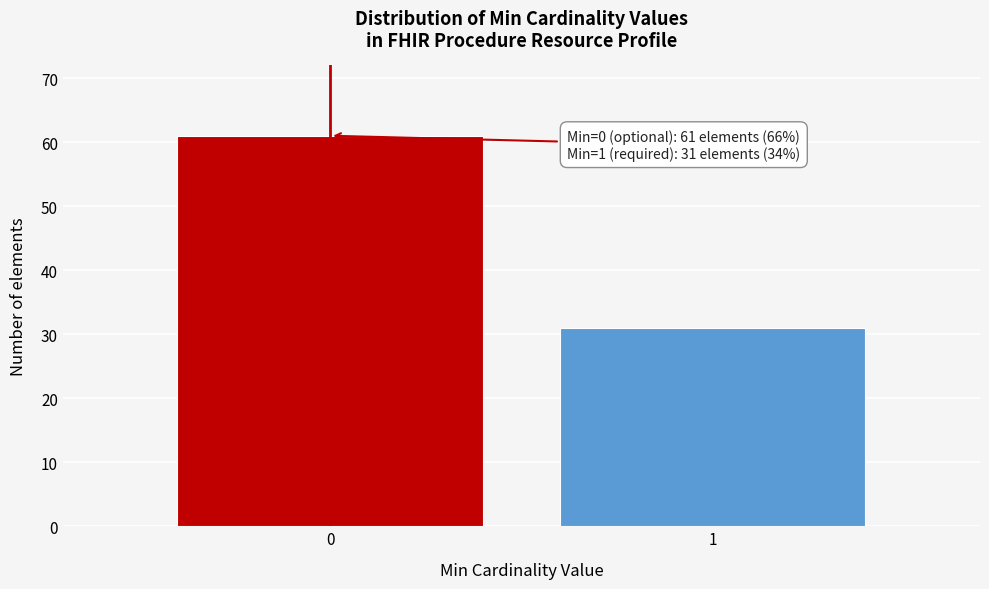

Reading right to left, list all the values displayed in this chart.

1=31	0=61